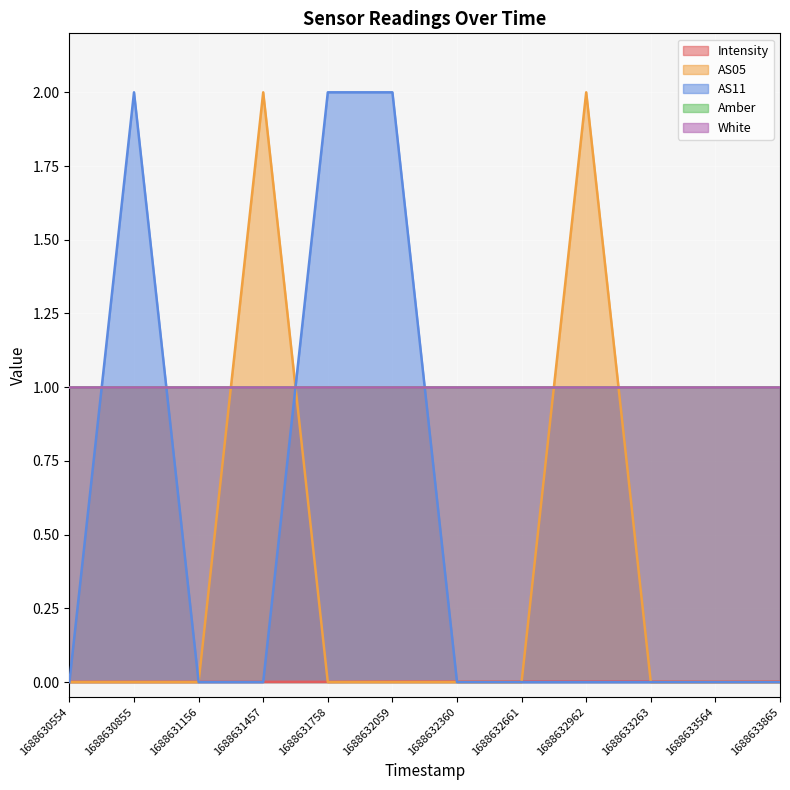

Which series ends up on top after the final intersection of AS11 and AS05?

AS11